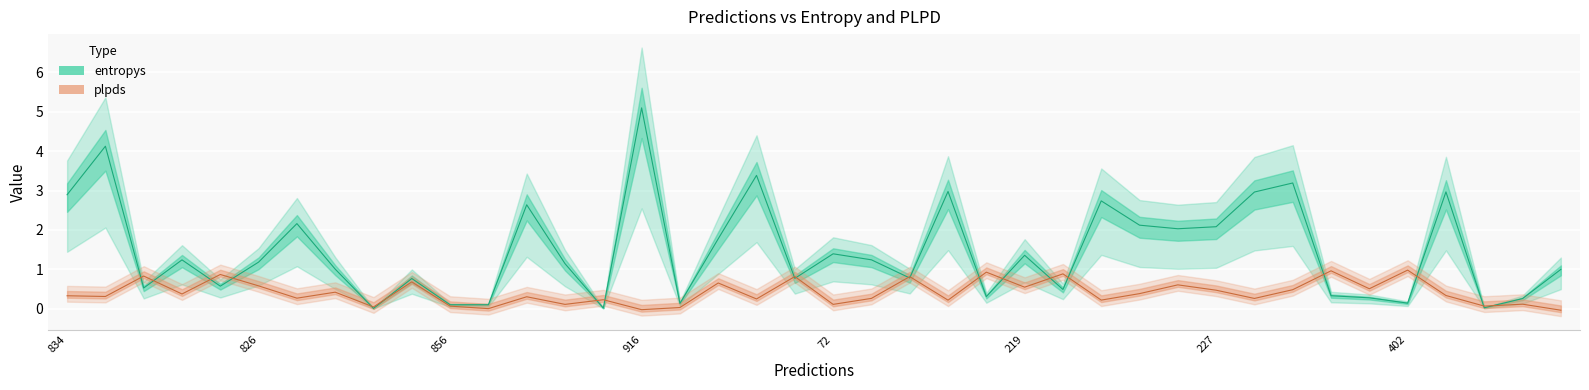

True or false: plpds has more than 1 points higher than both neighbors.

True